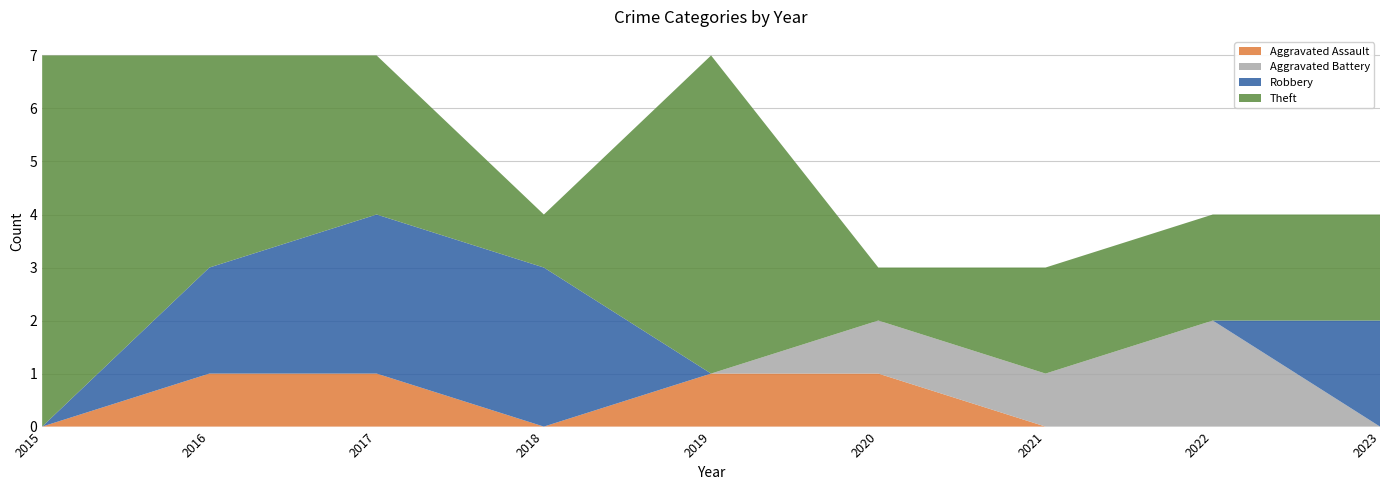

Reading right to left, what are all the values shown in this chart?

Aggravated Assault: 0	0	0	1	1	0	1	1	0
Aggravated Battery: 0	2	1	1	0	0	0	0	0
Robbery: 2	0	0	0	0	3	3	2	0
Theft: 2	2	2	1	6	1	3	4	7